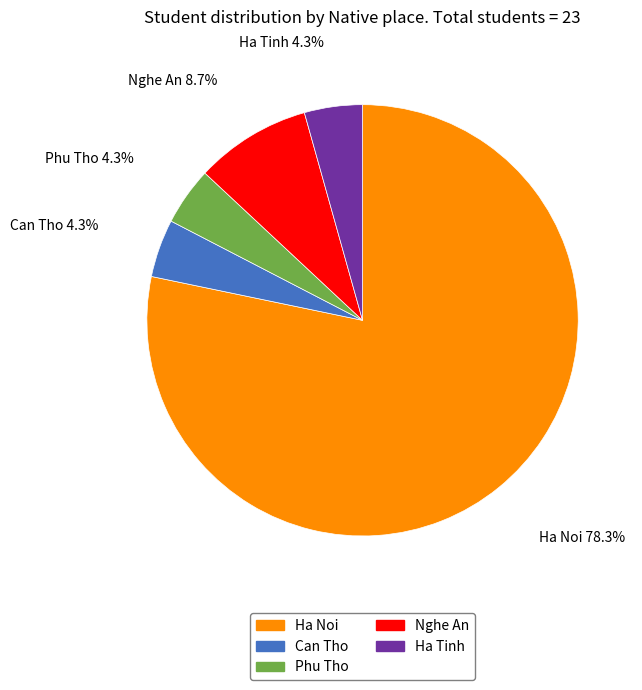

To the nearest percent, what is the average slice percentage?

20%